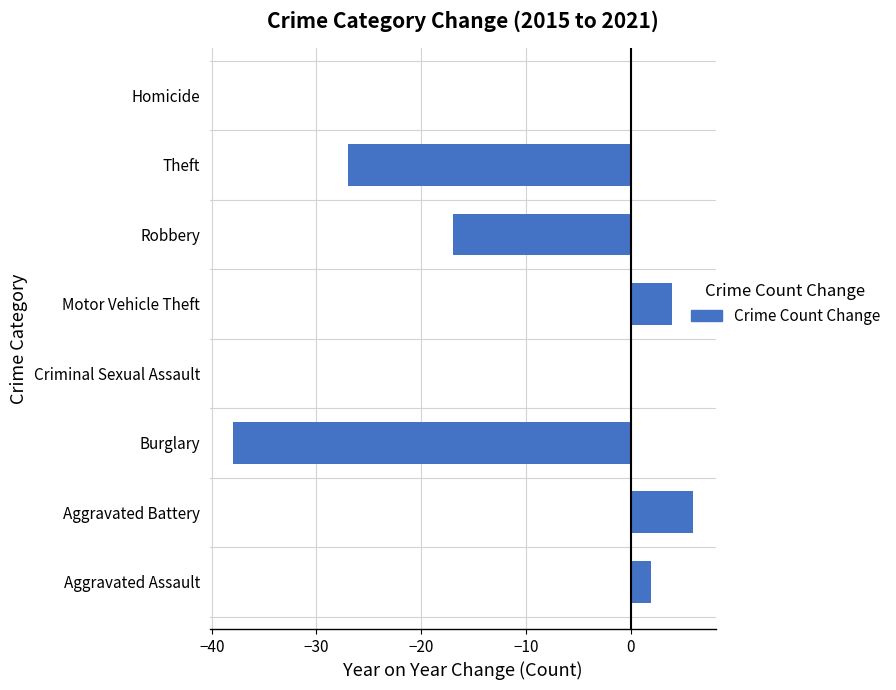

Which has a higher value, Aggravated Assault or Criminal Sexual Assault?

Aggravated Assault